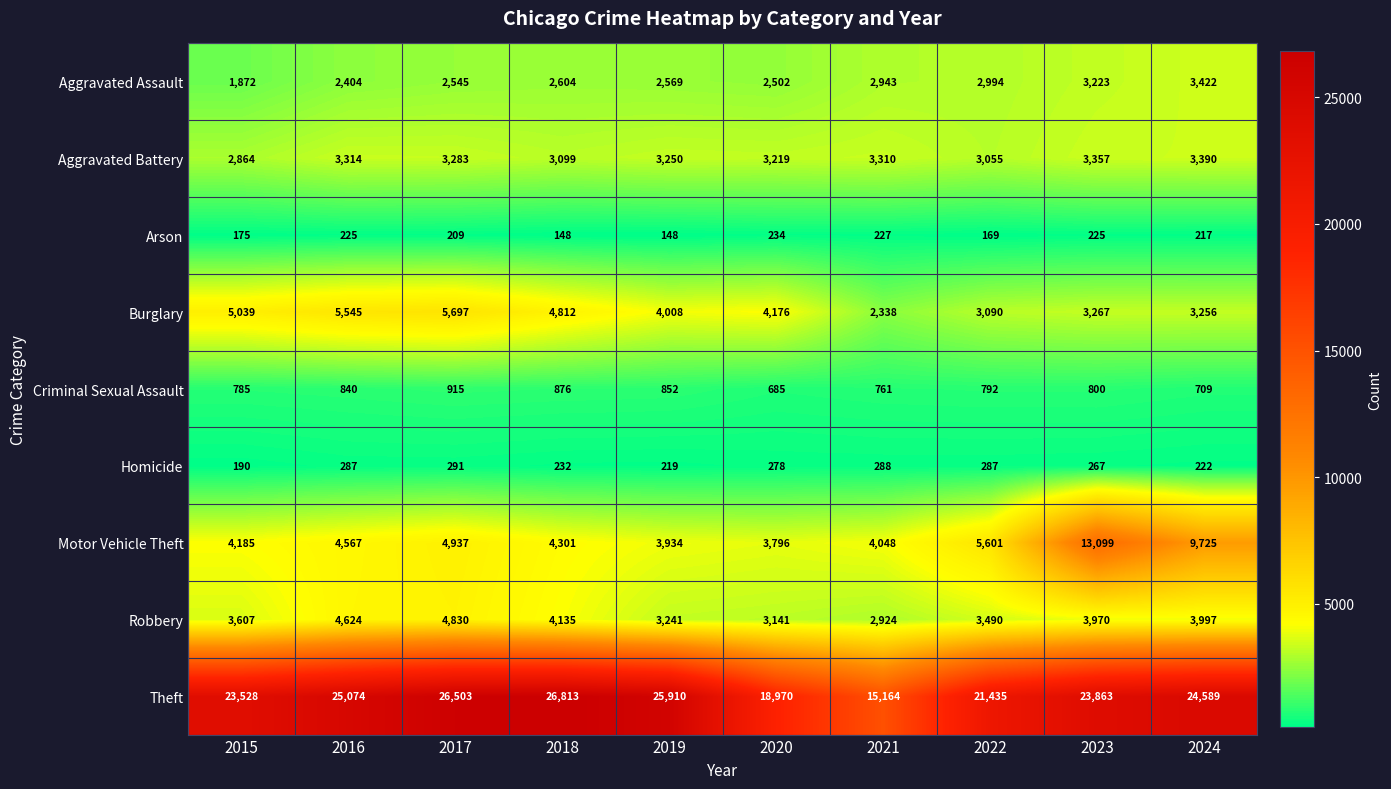

What is the spread (max minus min) of values at 2022?

21266